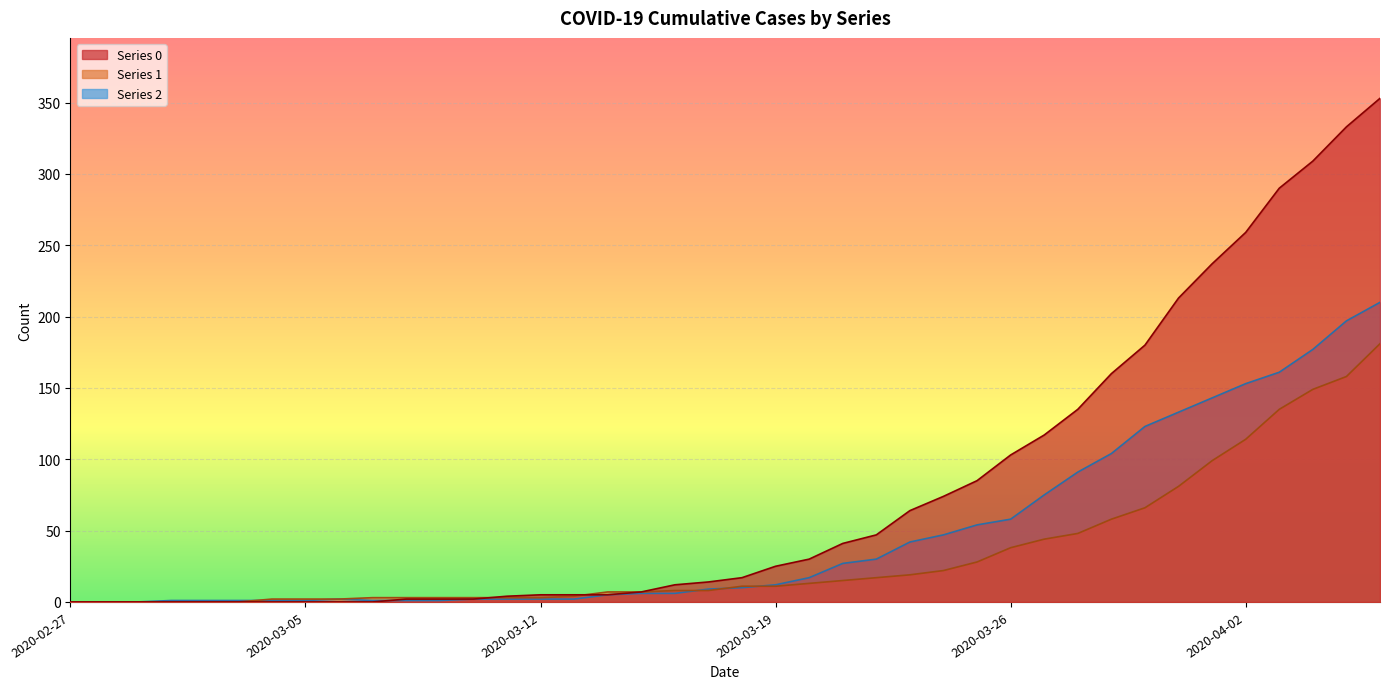

Where does the 0 series first go above 17?

2020-03-19